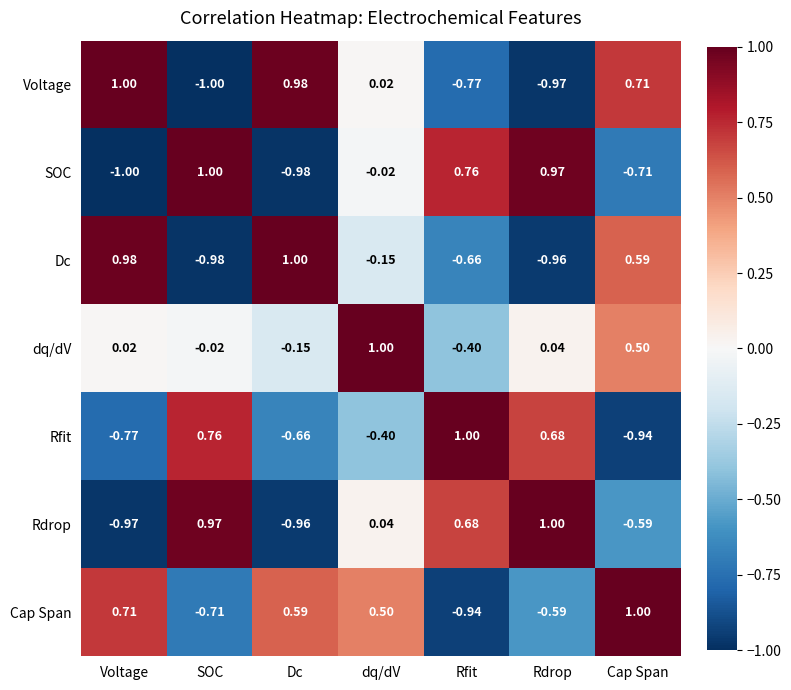

How many values in SOC are above zero?

3